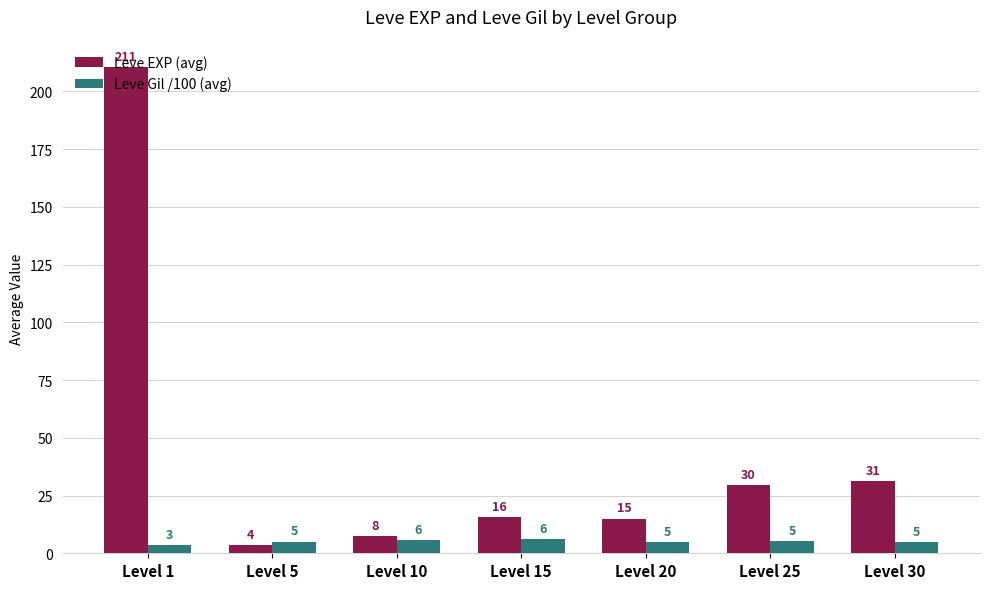

Reading left to right, what are all the values shown in this chart?

Leve EXP (avg): Level 1=210.7	Level 5=3.7	Level 10=7.5	Level 15=15.7	Level 20=15.0	Level 25=29.7	Level 30=31.3
Leve Gil /100 (avg): Level 1=3.5	Level 5=5.1	Level 10=5.8	Level 15=6.2	Level 20=5.0	Level 25=5.3	Level 30=4.7